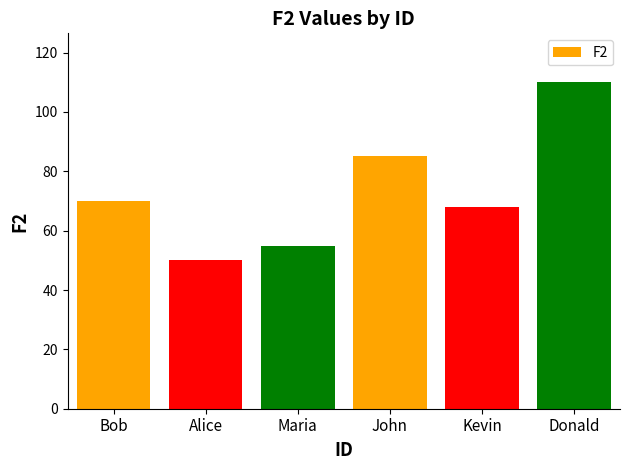

What is the change in value from Bob to John?

+15